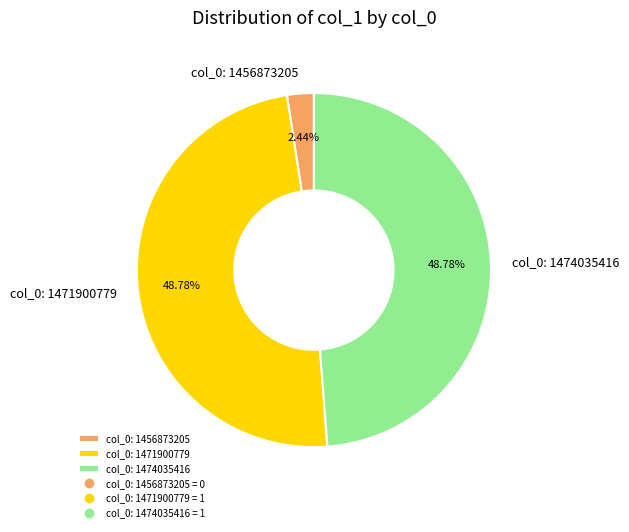

What is the ratio of the value at col_0: 1474035416 to the value at col_0: 1471900779?

1.0